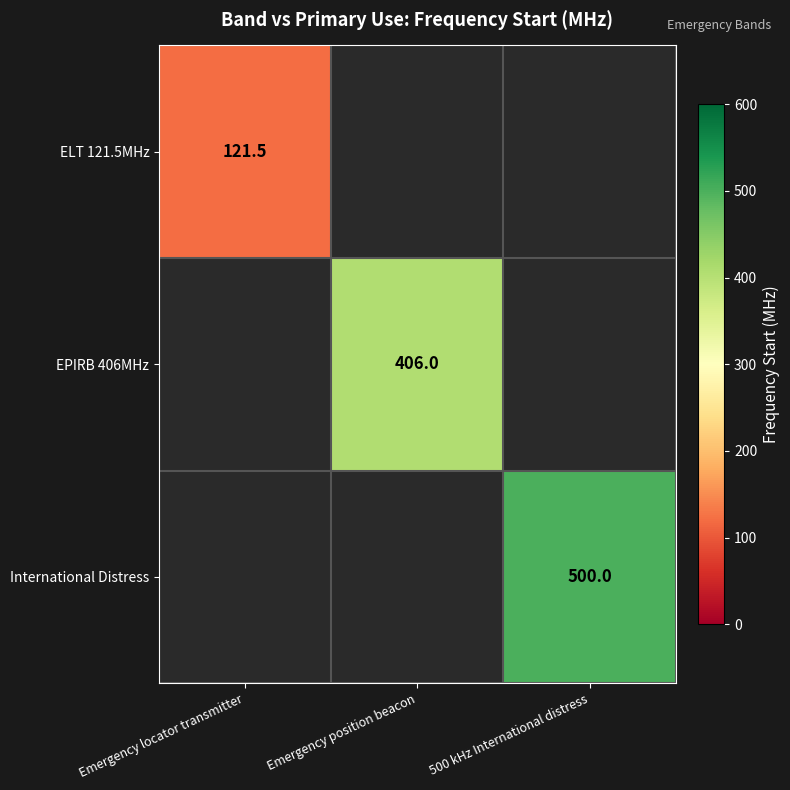

The value of EPIRB 406MHz at Emergency position beacon is 406.0. True or false?

True